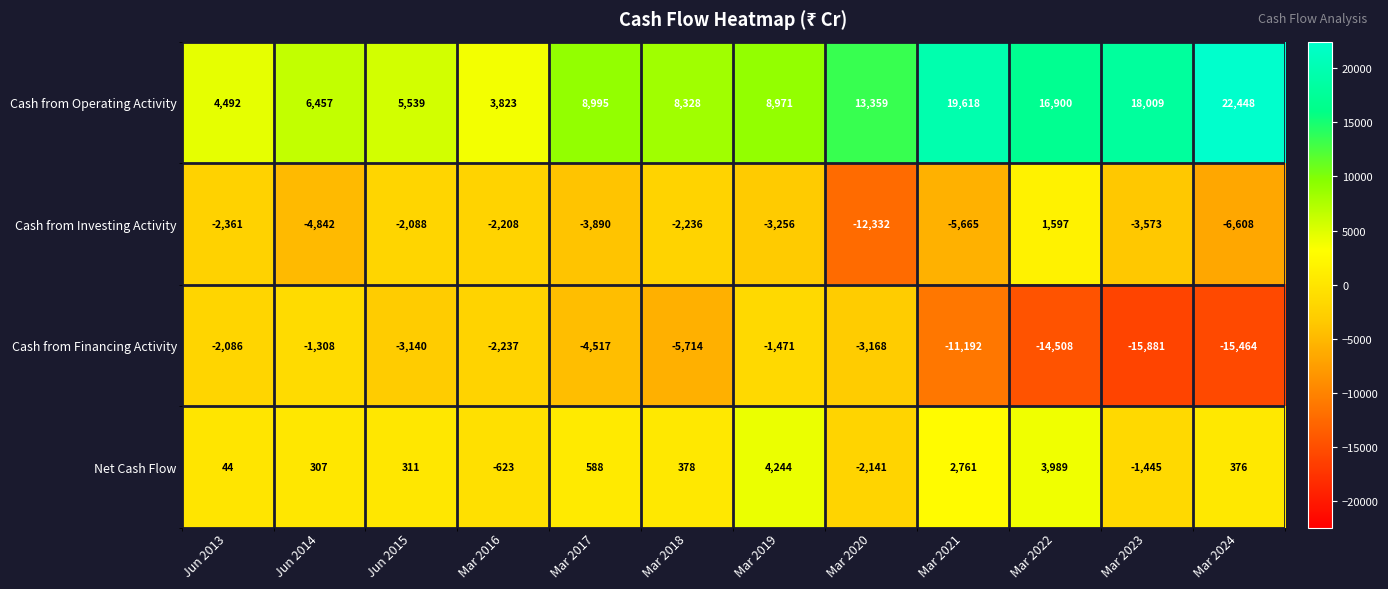

Which series has the largest range (max minus min)?

Cash from Operating Activity